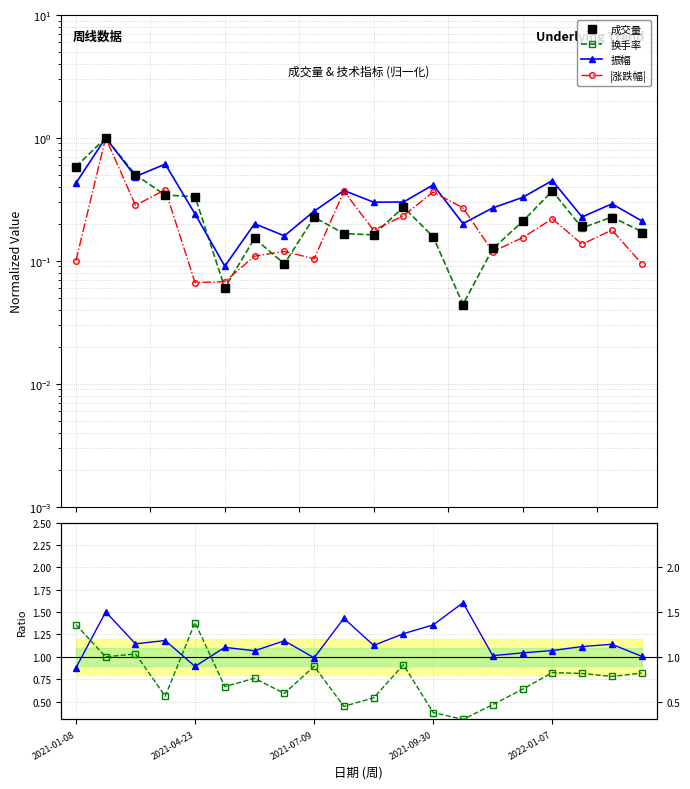

What is the difference between the maximum and minimum values in the 振幅 series?

0.9